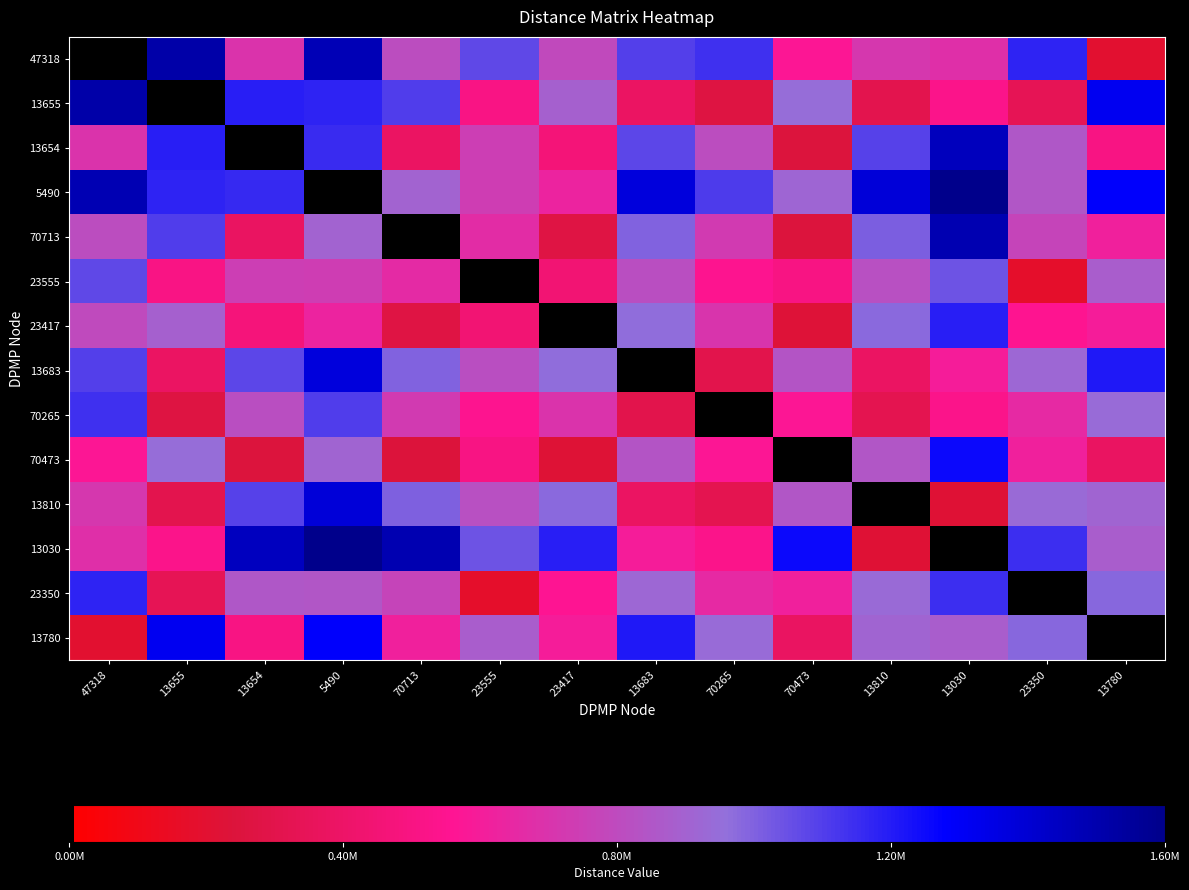

How many categories are shown in the chart?

14